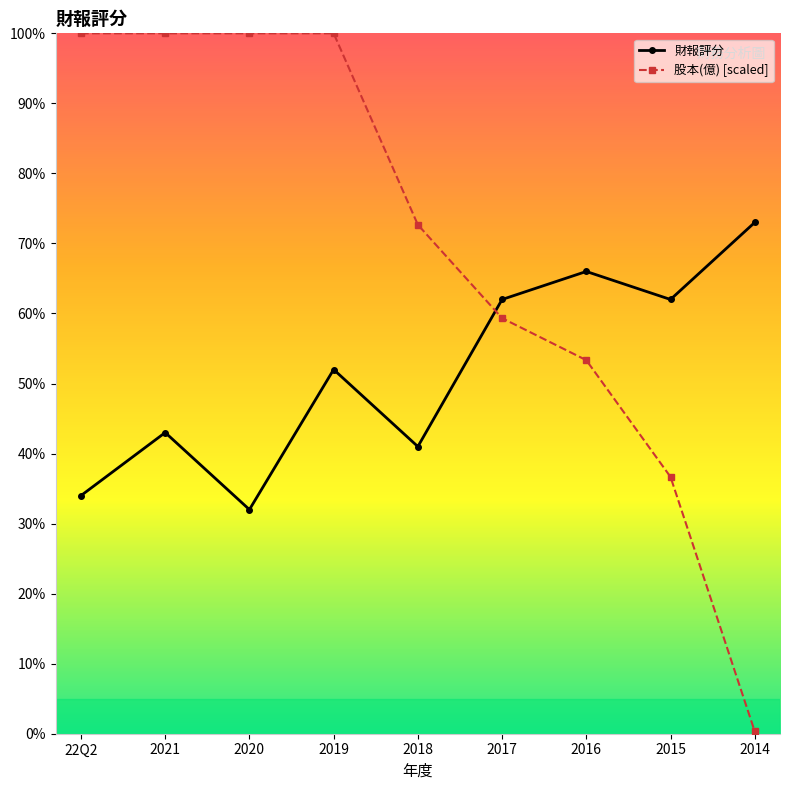

True or false: 股本(億) [scaled] and 財報評分 intersect in this chart.

True